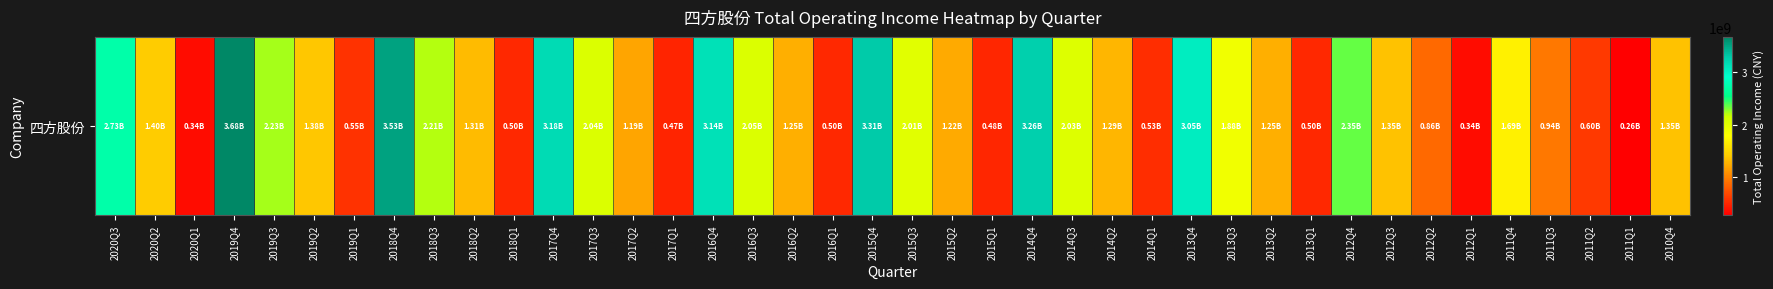

Which label corresponds to the largest value in the chart?

2019Q4